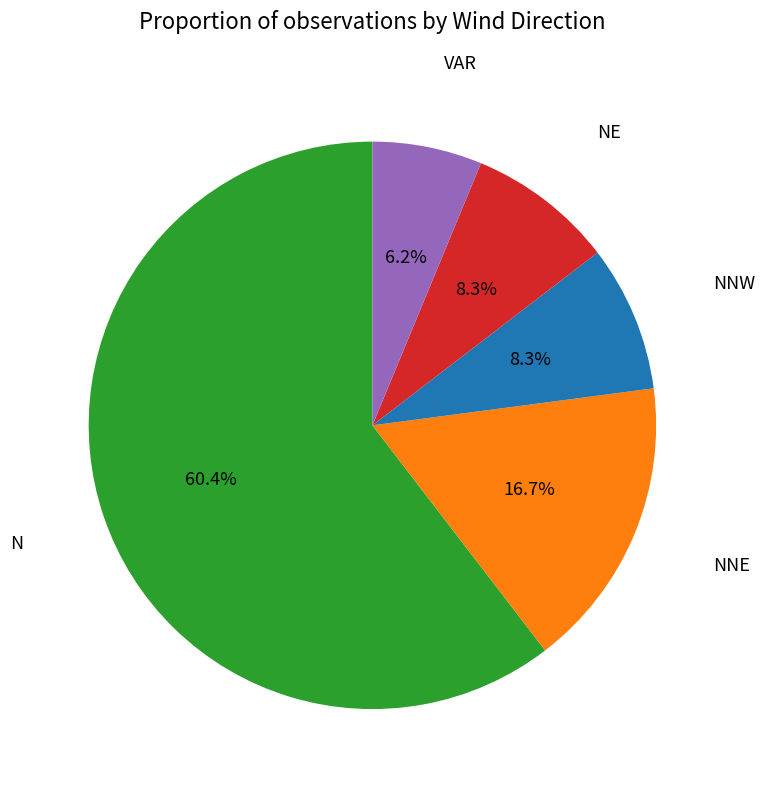

How many slices are in this pie chart?

5